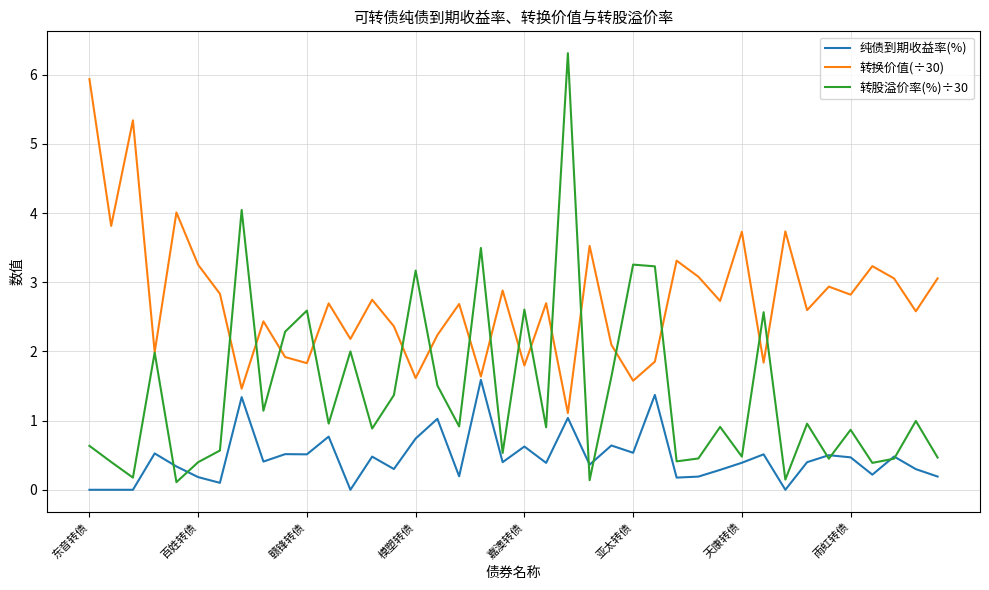

Rank the series by their average value, from lowest to highest.

纯债到期收益率(%), 转股溢价率(%)÷30, 转换价值(÷30)